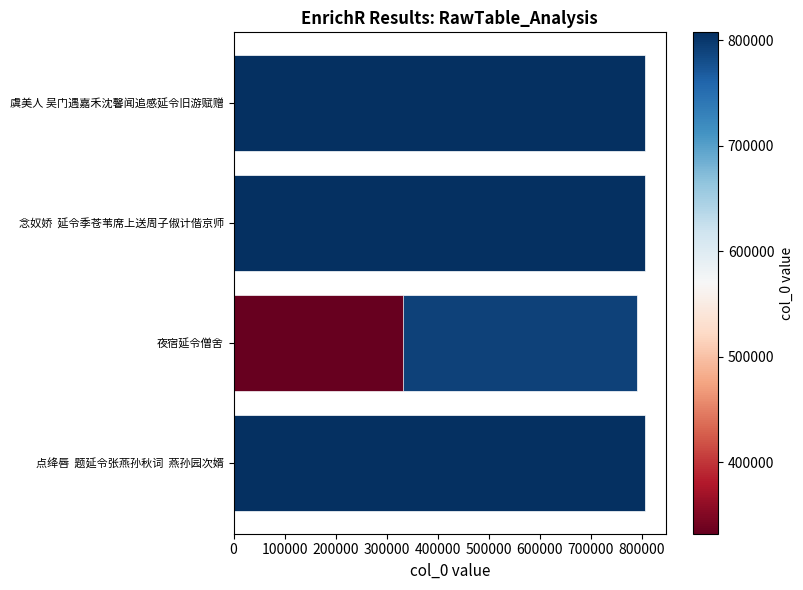

Does the chart contain stacked bars?

No